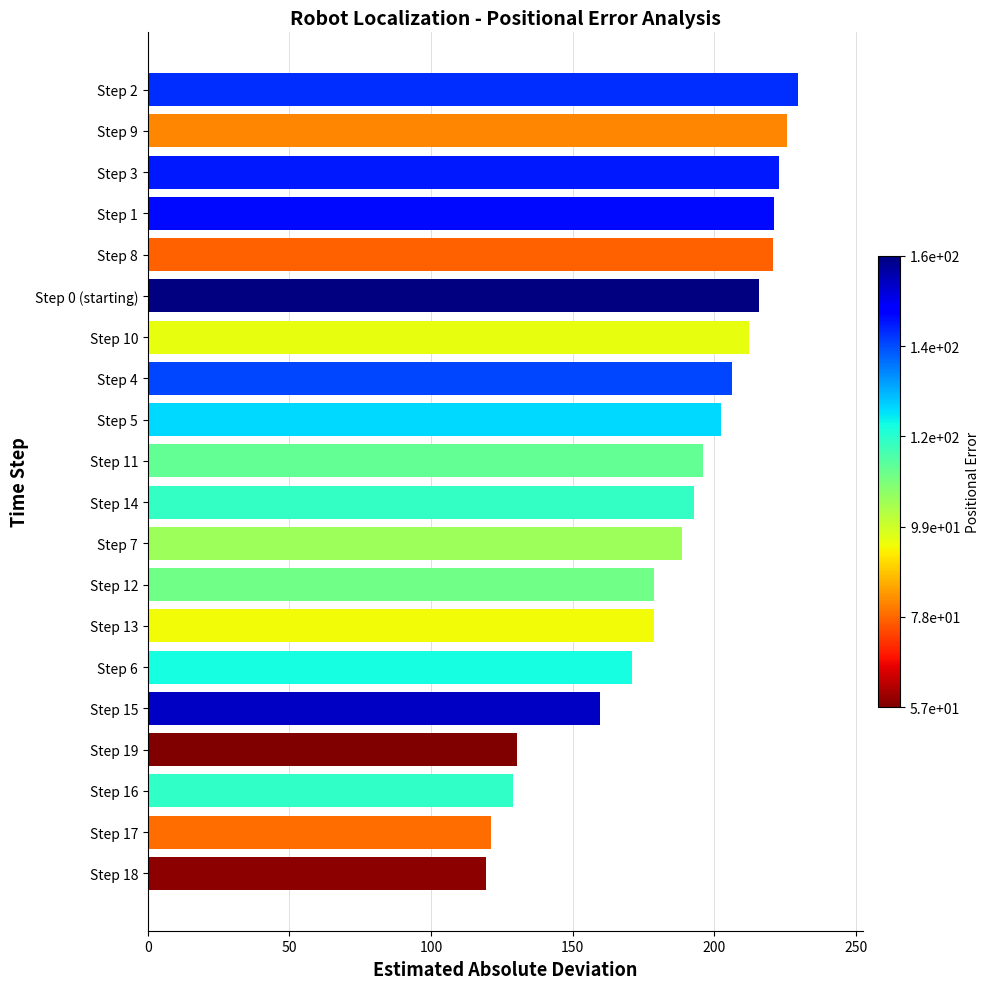

The chart shows a value of 220.6 at Step 8. True or false?

True